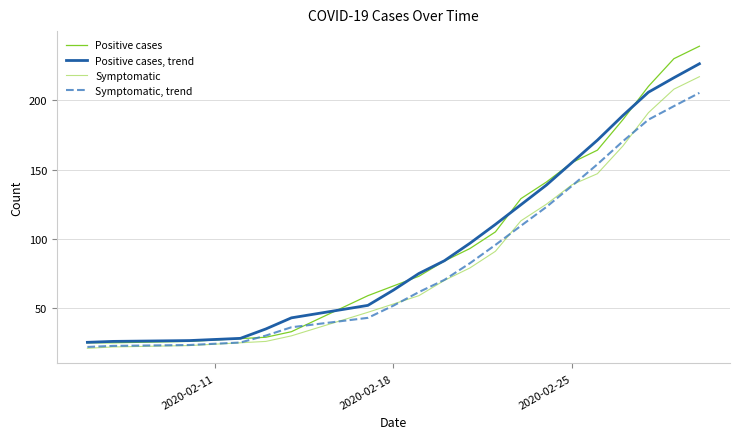

Which series has the widest spread of values?

Positive cases